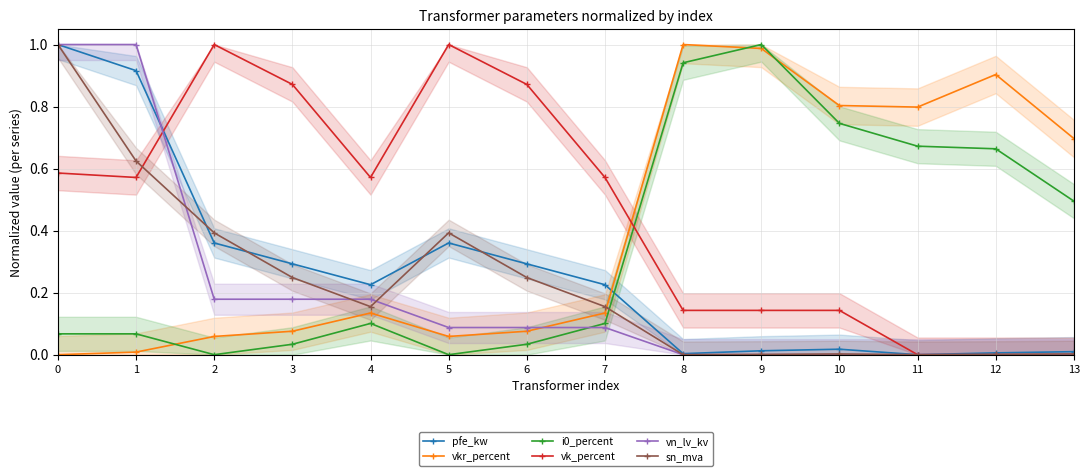

At which category does pfe_kw reach its first local valley?

4